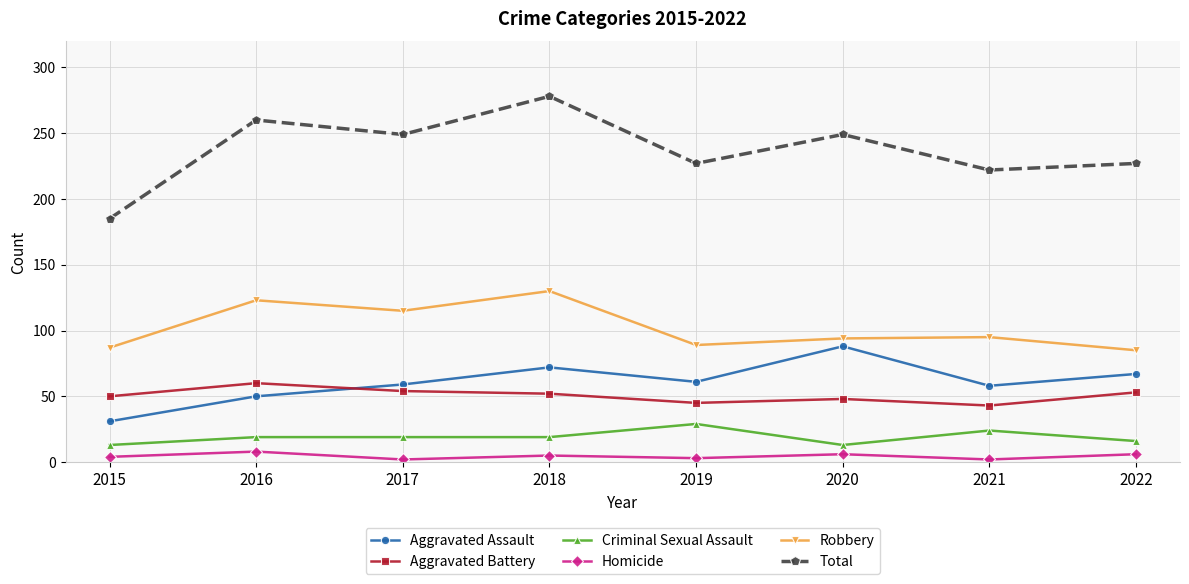

Where is Robbery nearest to the value 107?

2017